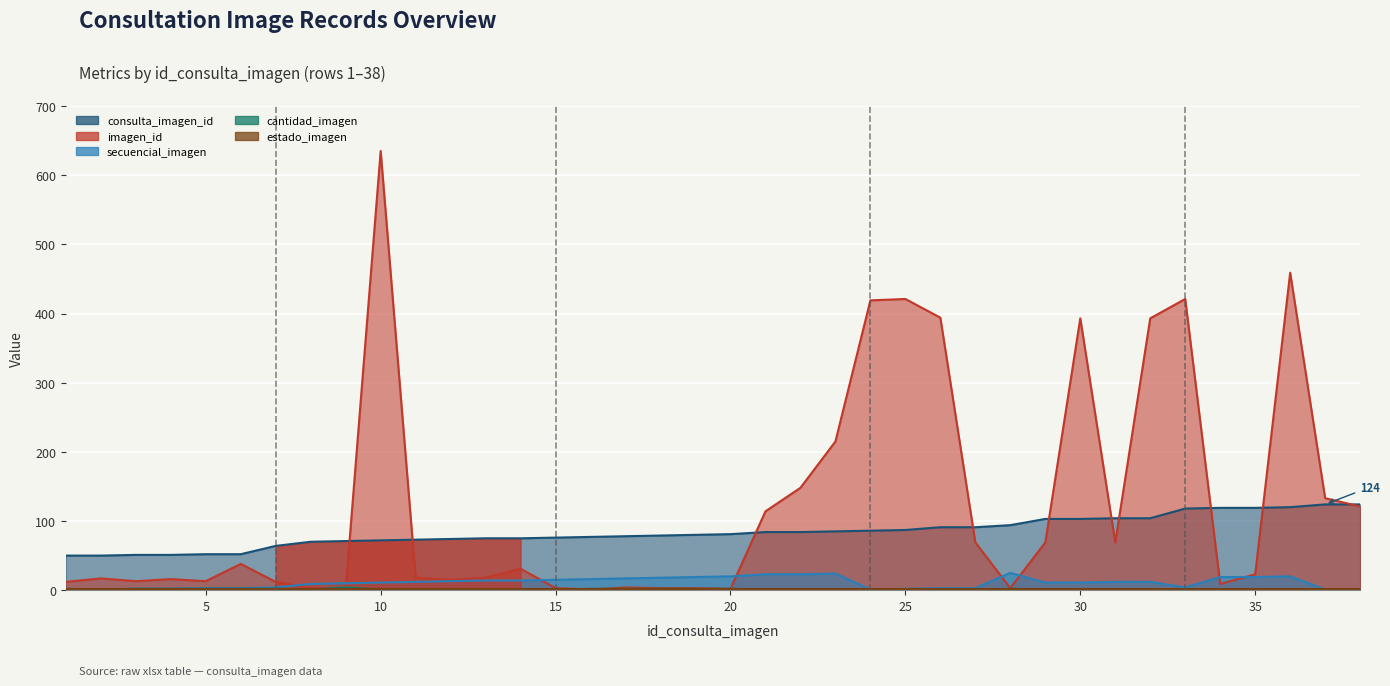

How many values in the consulta_imagen_id series are below 81?

19